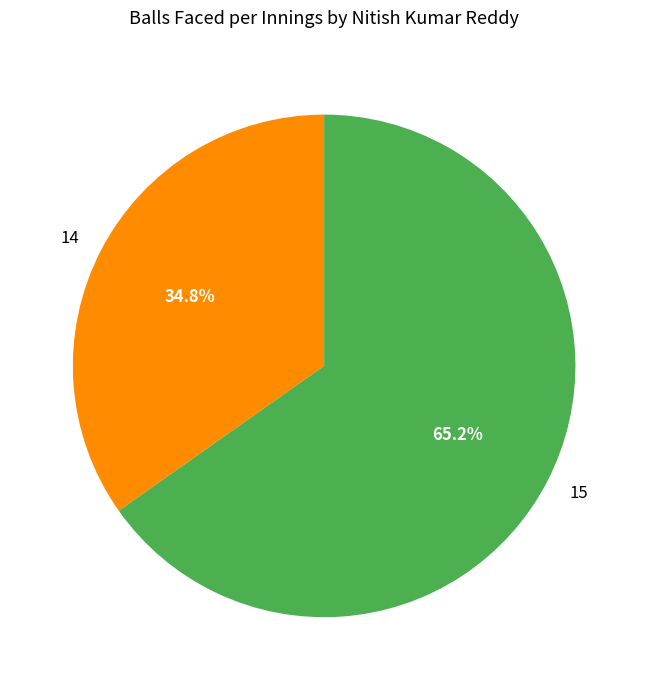

What percentage is the 15 slice, to the nearest percent?

65%